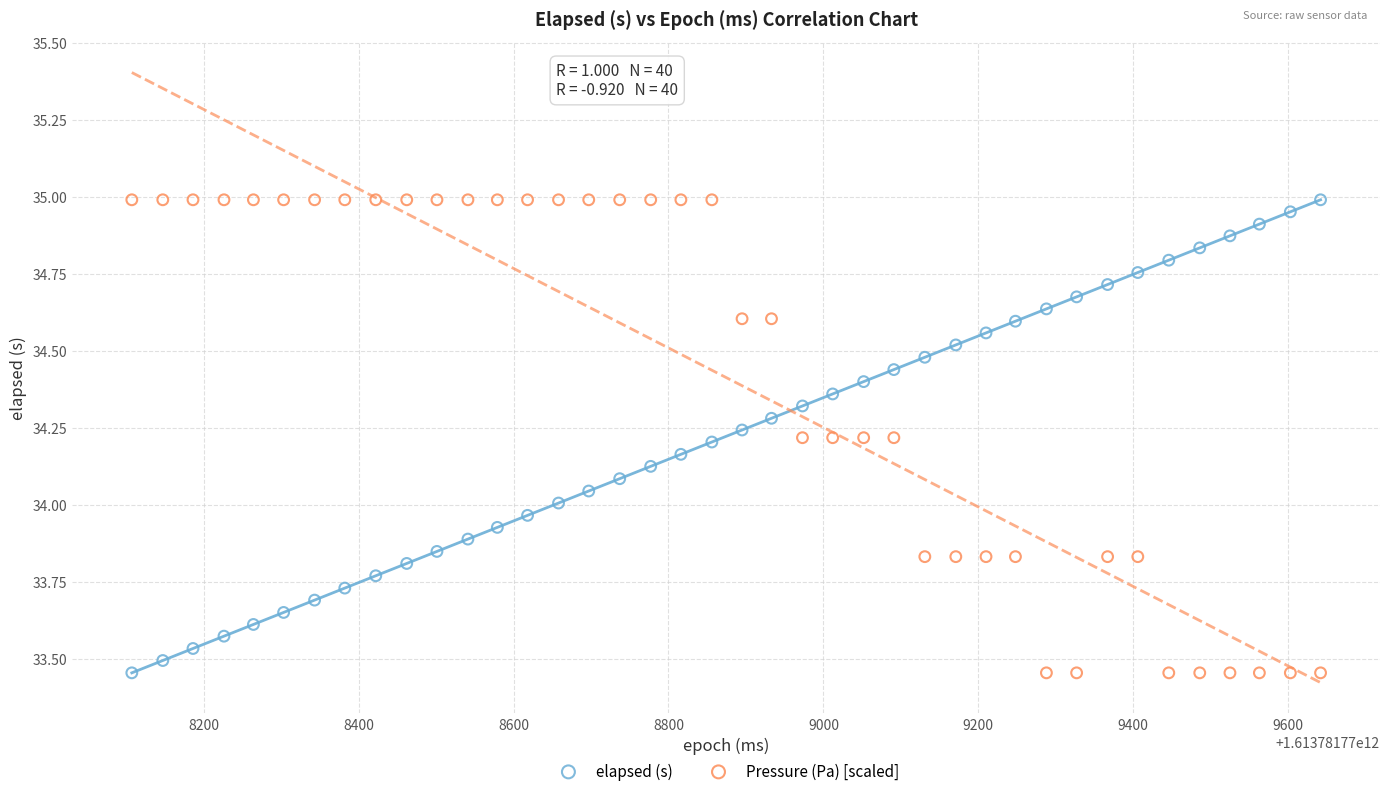

Across all data points, what is the range of X values (max minus min)?

1535.0